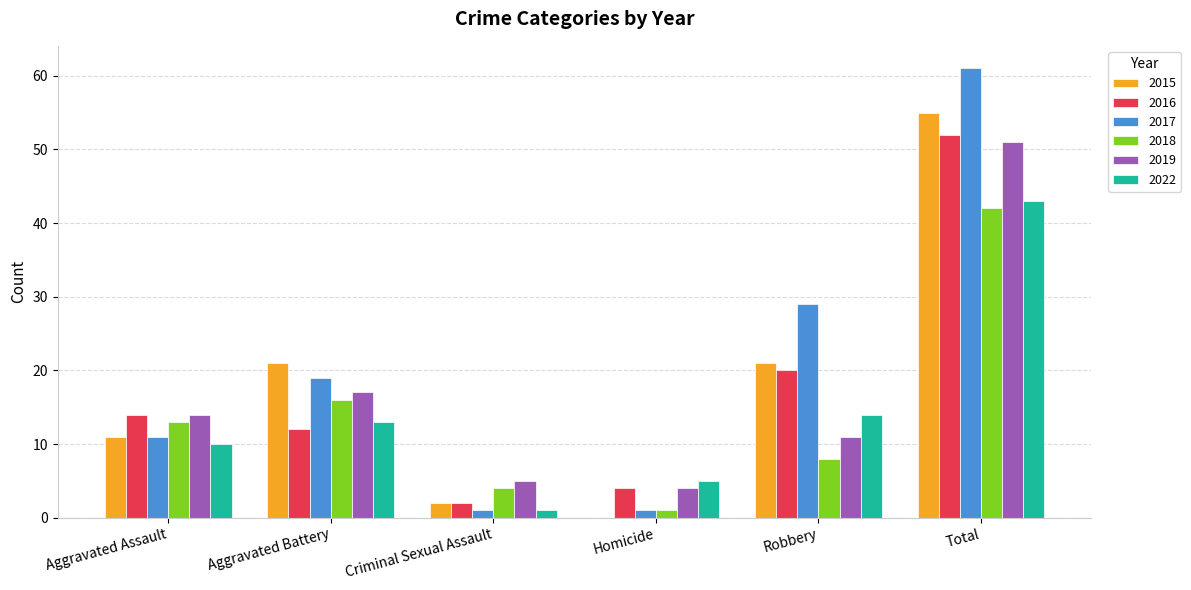

What is the sum of the 2015 values at Homicide and Aggravated Battery?

21